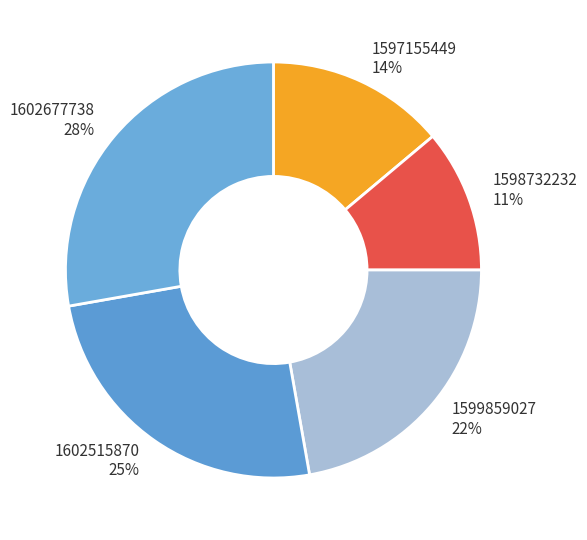

To the nearest percent, what is the combined percentage of 1602677738 and 1599859027?

50%